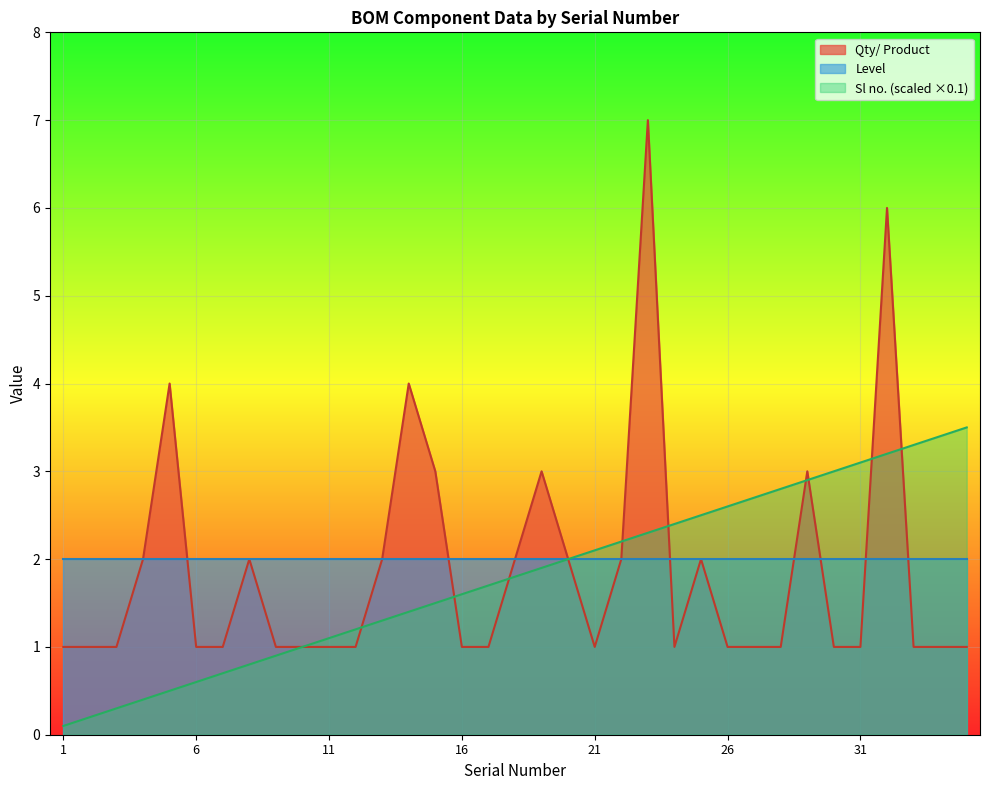

How many lines are shown in the chart?

3